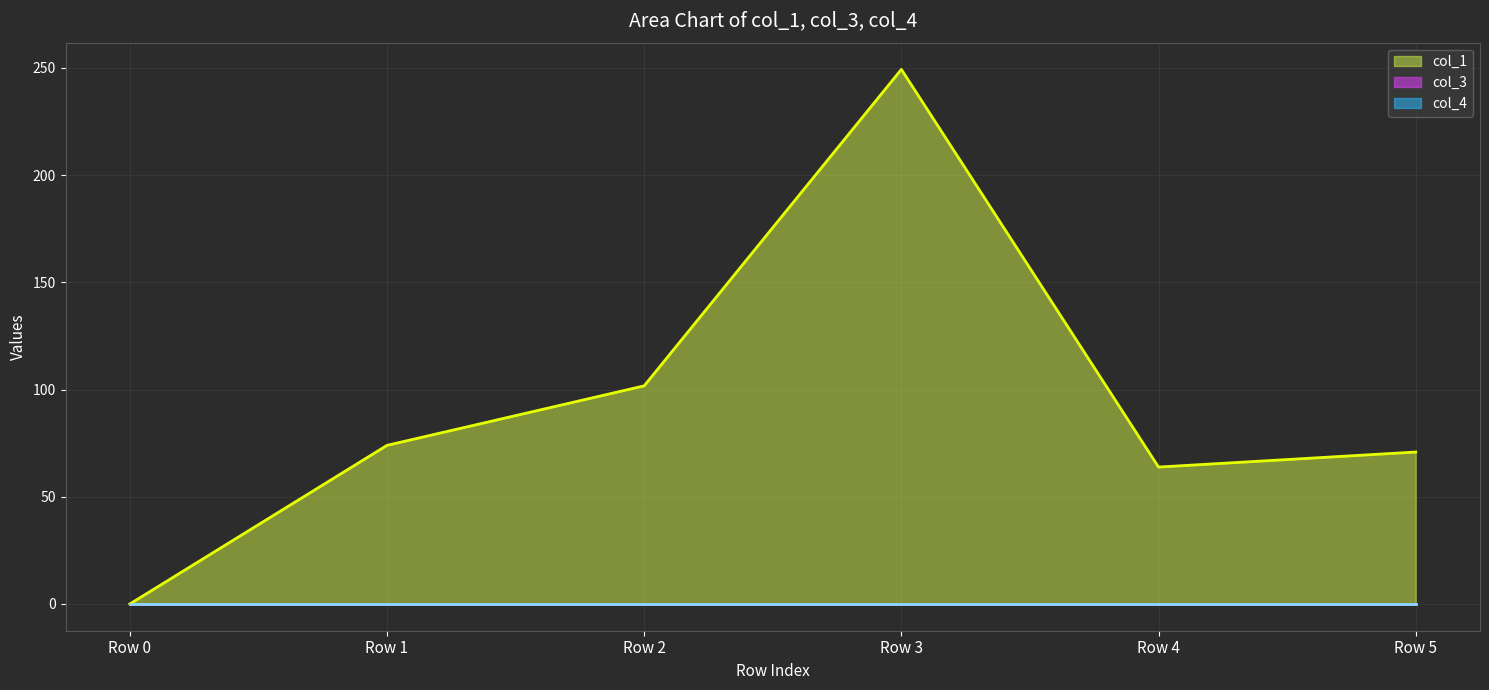

Reading right to left, transcribe all the data shown in this chart.

col_1: 70.9	63.9	249.3	101.7	74.0	0.0
col_3: 0.0	0.0	0.0	0.0	0.0	0.0
col_4: 0.0	0.0	0.0	0.0	0.0	0.0